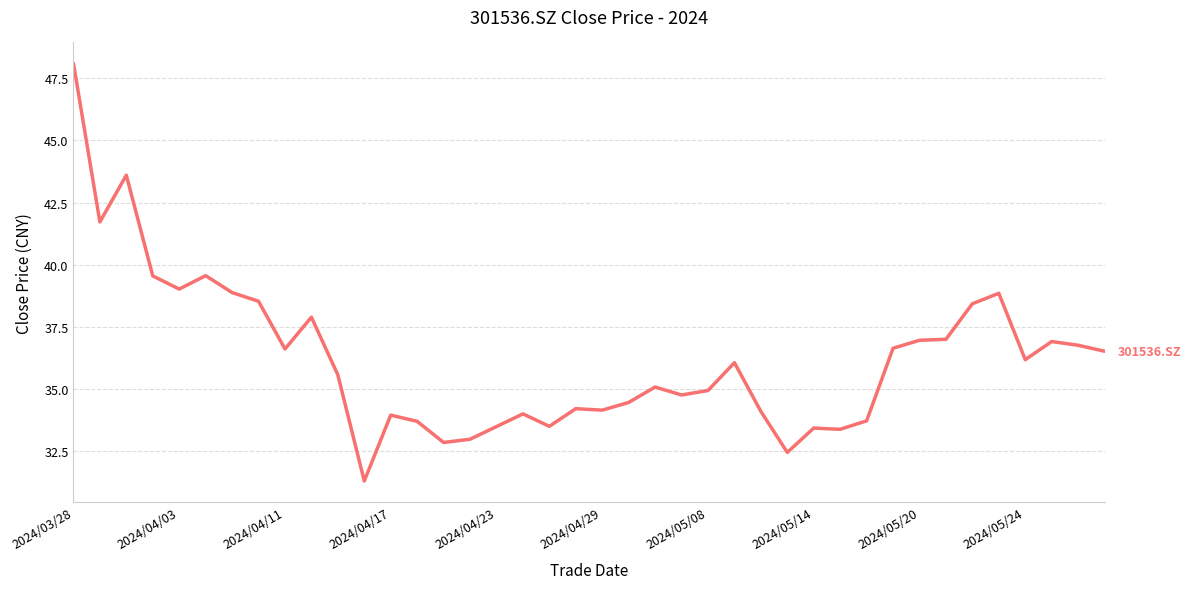

How many lines are shown in the chart?

1